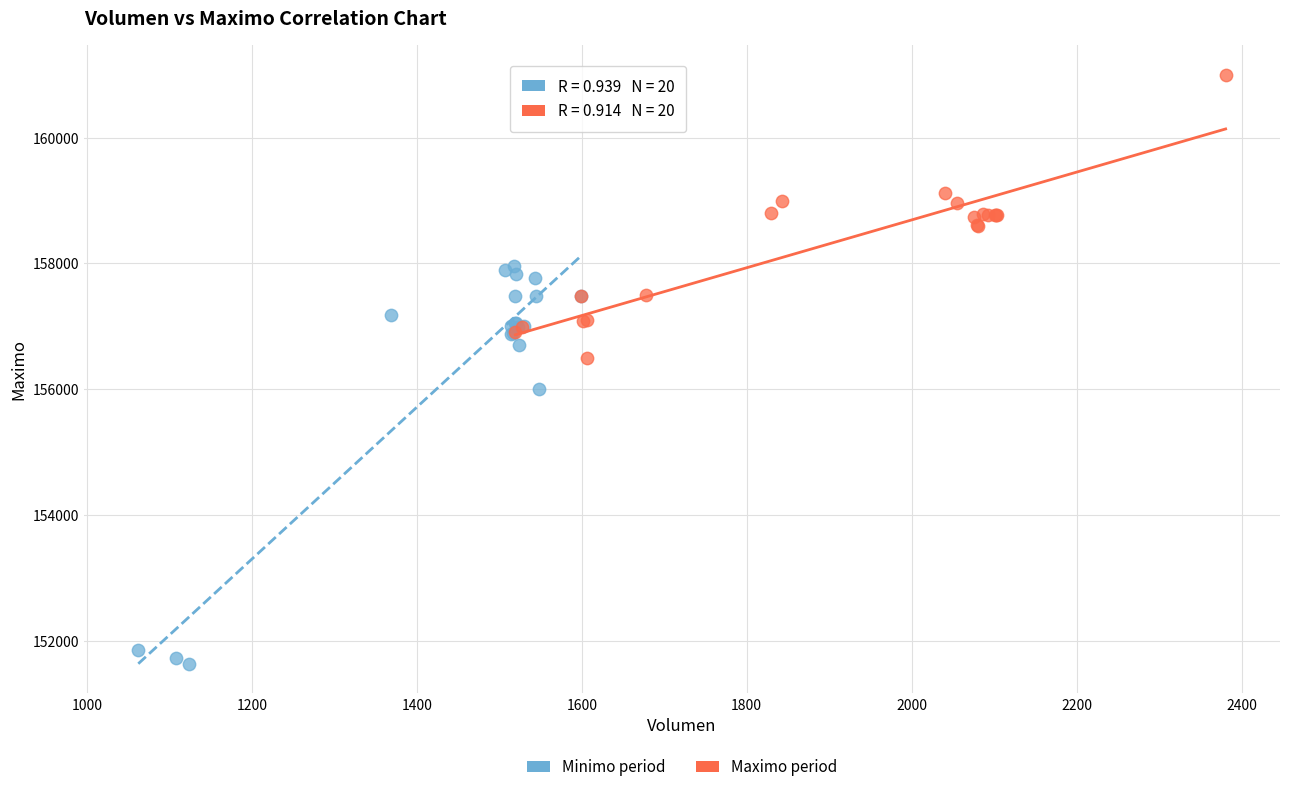

Which series contains the lowest Y value?

Minimo period